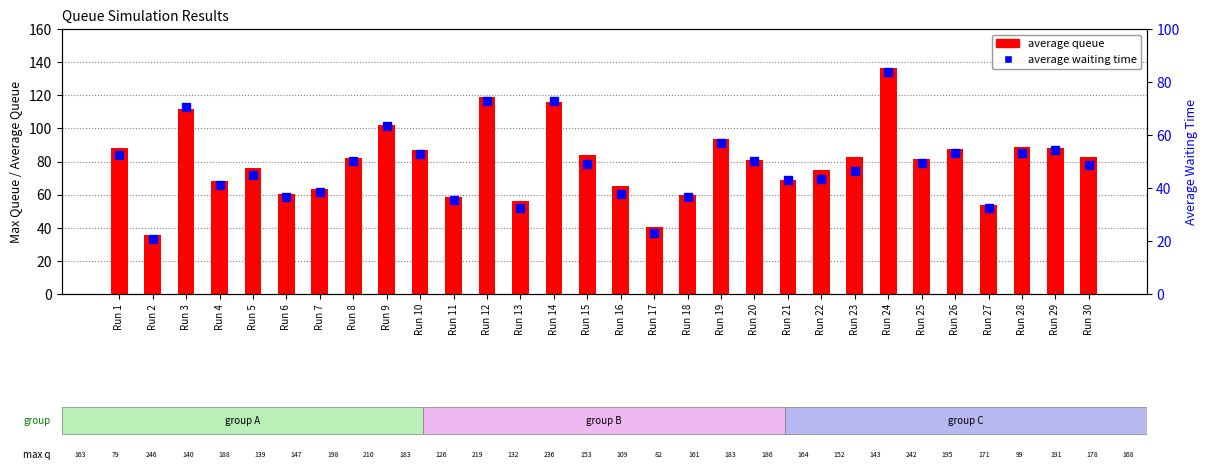

How many distinct data groups are displayed?

2